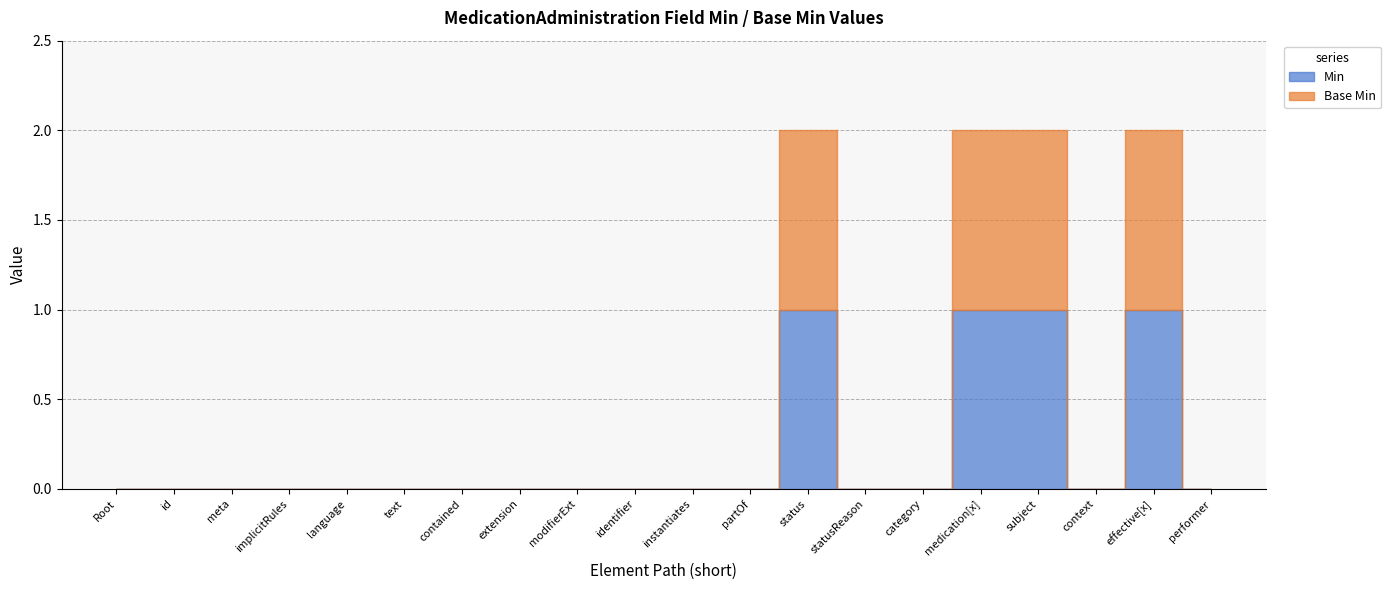

How many Min values are between 0 and 1?

20